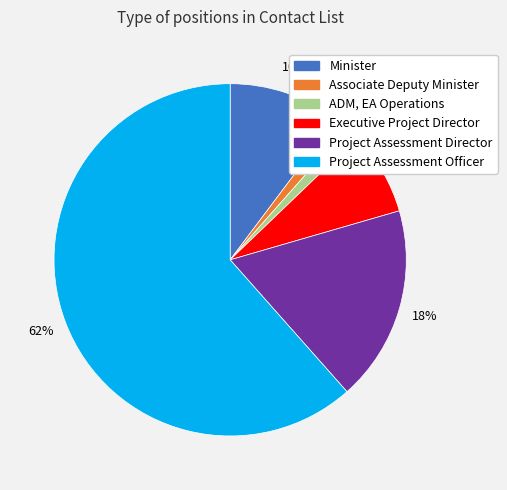

Which category has the biggest portion of the pie?

Project Assessment Officer